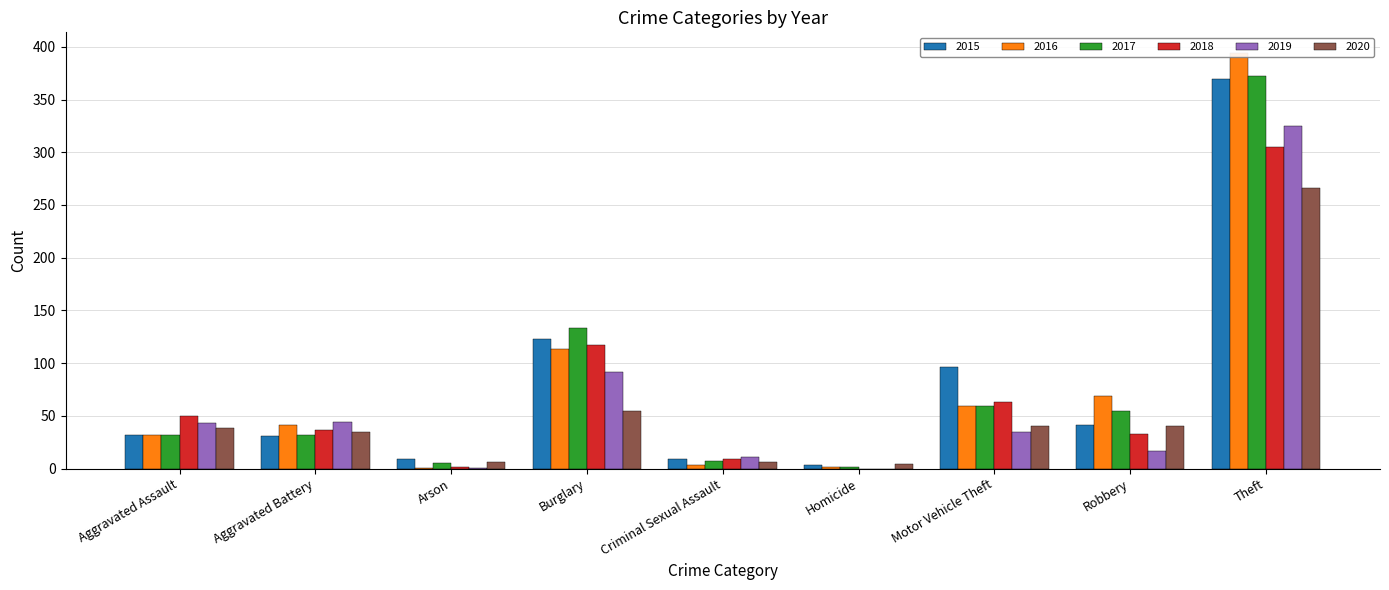

Reading left to right, transcribe all the data shown in this chart.

2015: Aggravated Assault=32	Aggravated Battery=31	Arson=9	Burglary=123	Criminal Sexual Assault=9	Homicide=3	Motor Vehicle Theft=96	Robbery=41	Theft=369
2016: Aggravated Assault=32	Aggravated Battery=41	Arson=1	Burglary=113	Criminal Sexual Assault=3	Homicide=2	Motor Vehicle Theft=59	Robbery=69	Theft=394
2017: Aggravated Assault=32	Aggravated Battery=32	Arson=5	Burglary=133	Criminal Sexual Assault=7	Homicide=2	Motor Vehicle Theft=59	Robbery=55	Theft=372
2018: Aggravated Assault=50	Aggravated Battery=37	Arson=2	Burglary=117	Criminal Sexual Assault=9	Homicide=0	Motor Vehicle Theft=63	Robbery=33	Theft=305
2019: Aggravated Assault=43	Aggravated Battery=44	Arson=1	Burglary=92	Criminal Sexual Assault=11	Homicide=0	Motor Vehicle Theft=35	Robbery=17	Theft=325
2020: Aggravated Assault=39	Aggravated Battery=35	Arson=6	Burglary=55	Criminal Sexual Assault=6	Homicide=4	Motor Vehicle Theft=40	Robbery=40	Theft=266